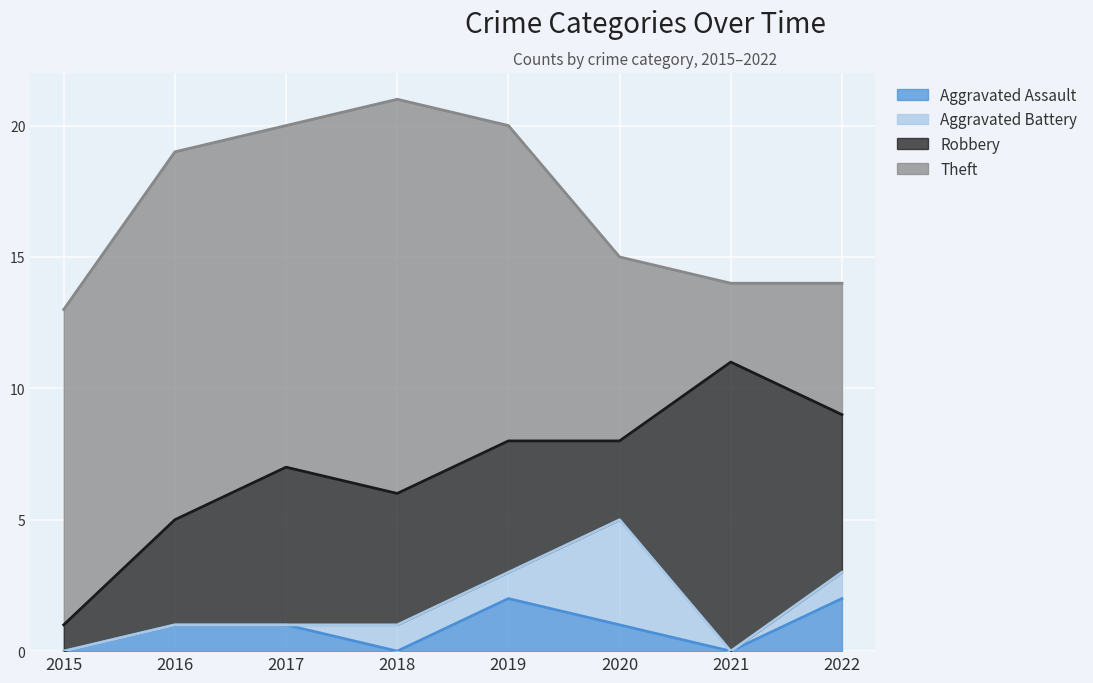

In Aggravated Battery, how many points are higher than both neighbors (excluding endpoints)?

1